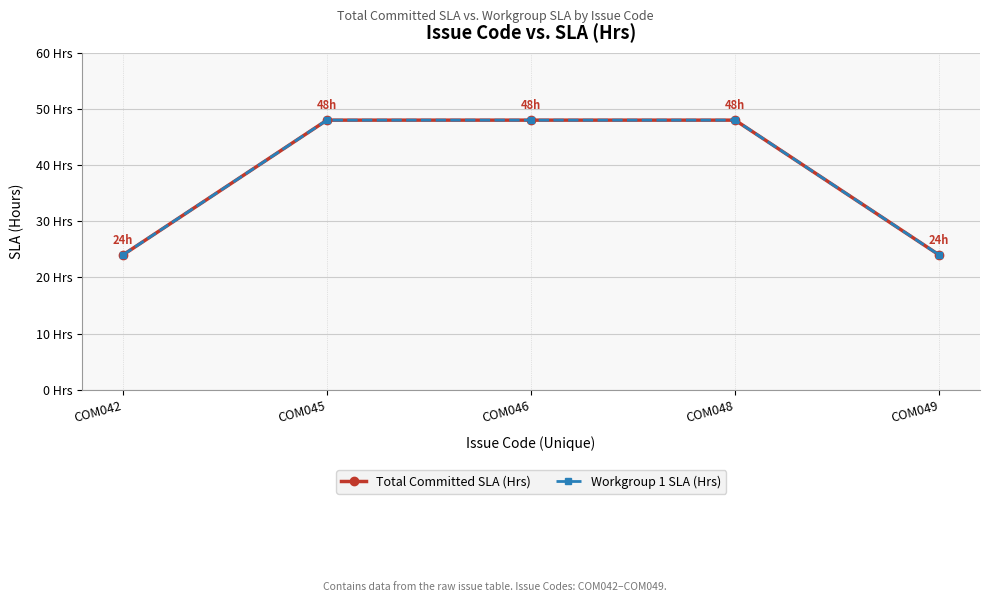

Reading left to right, transcribe all the data shown in this chart.

Total Committed SLA (Hrs): COM042=24	COM045=48	COM046=48	COM048=48	COM049=24
Workgroup 1 SLA (Hrs): COM042=24	COM045=48	COM046=48	COM048=48	COM049=24